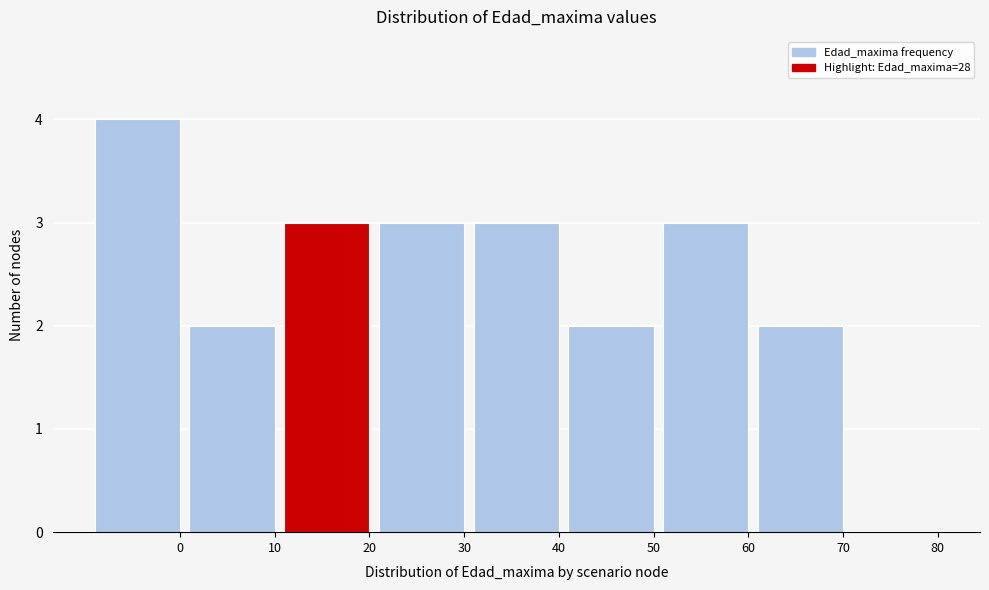

Reading right to left, list all the values displayed in this chart.

80=0	70=2	60=3	50=2	40=3	30=3	20=3	10=2	0=4